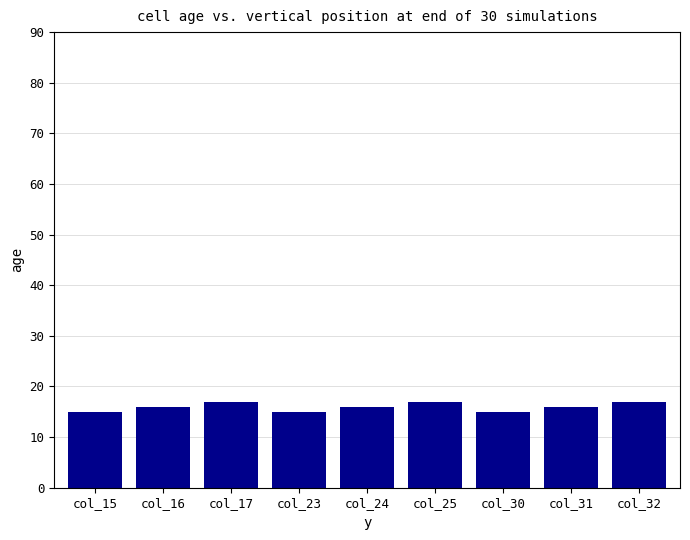

Reading right to left, list all the values displayed in this chart.

17	16	15	17	16	15	17	16	15